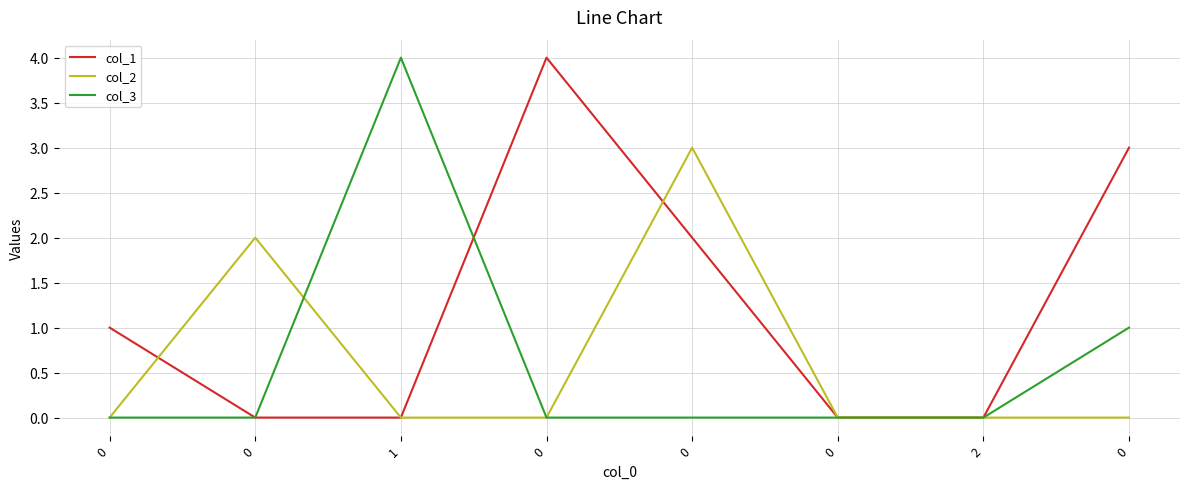

What are all the series names shown in the legend?

col_1, col_2, col_3